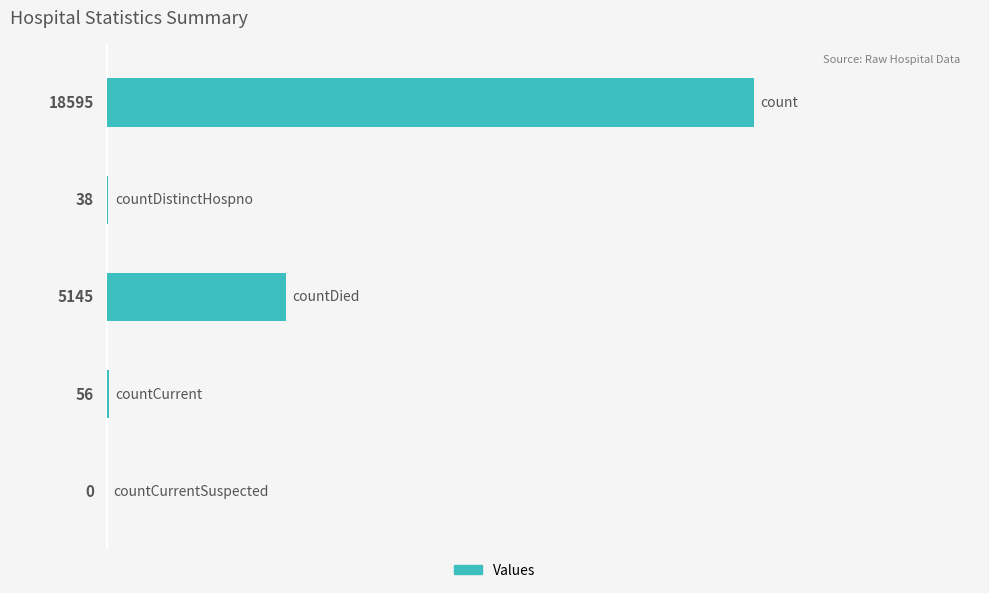

What is the sum of all values?

23834